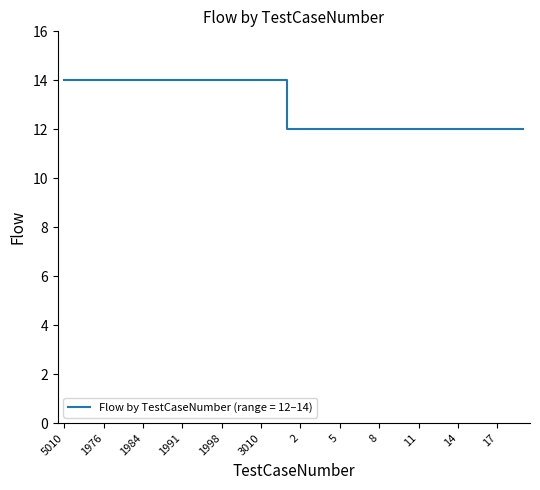

What is the minimum value shown in the chart?

12